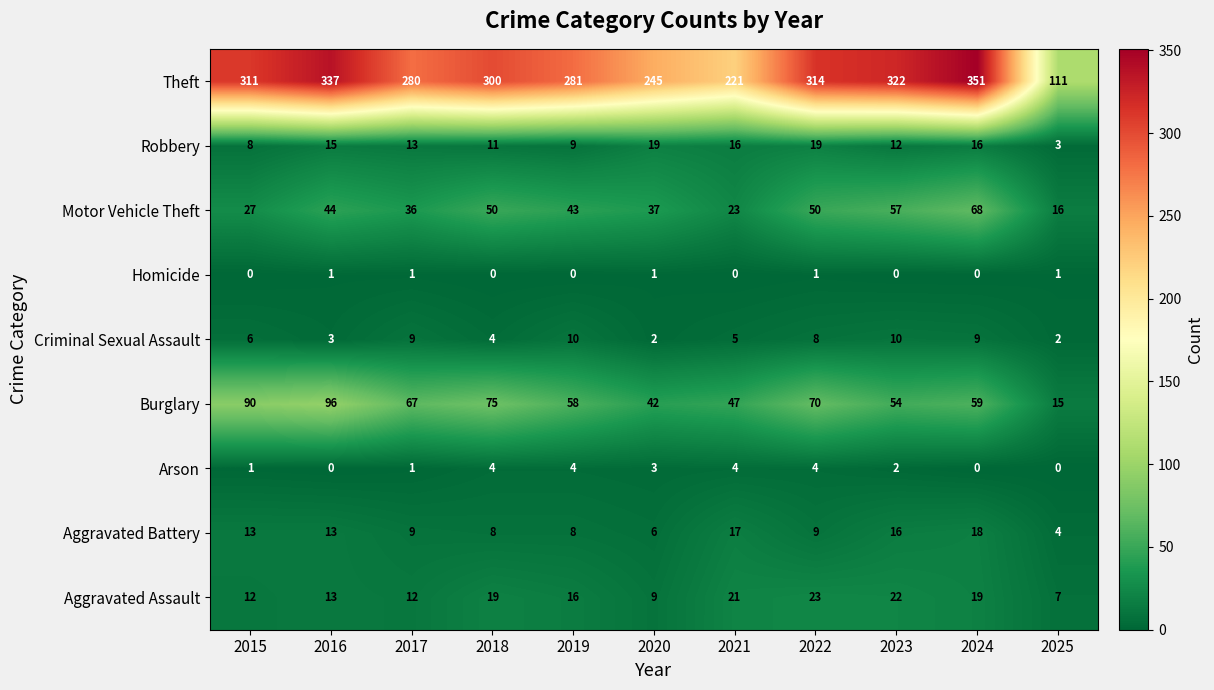

The Criminal Sexual Assault series shows 10 at 2019. True or false?

True